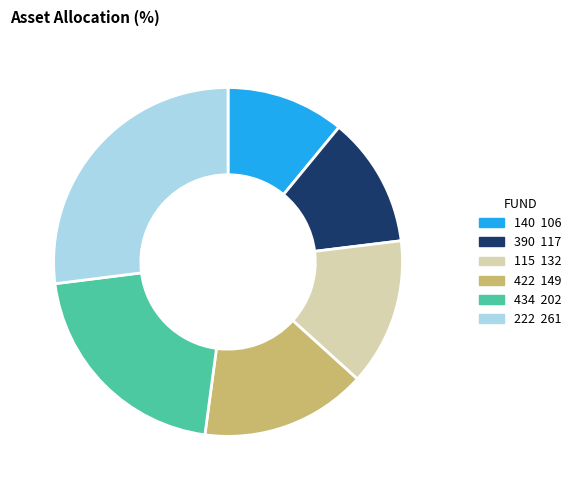

Does 390 account for over 50% of the chart?

No